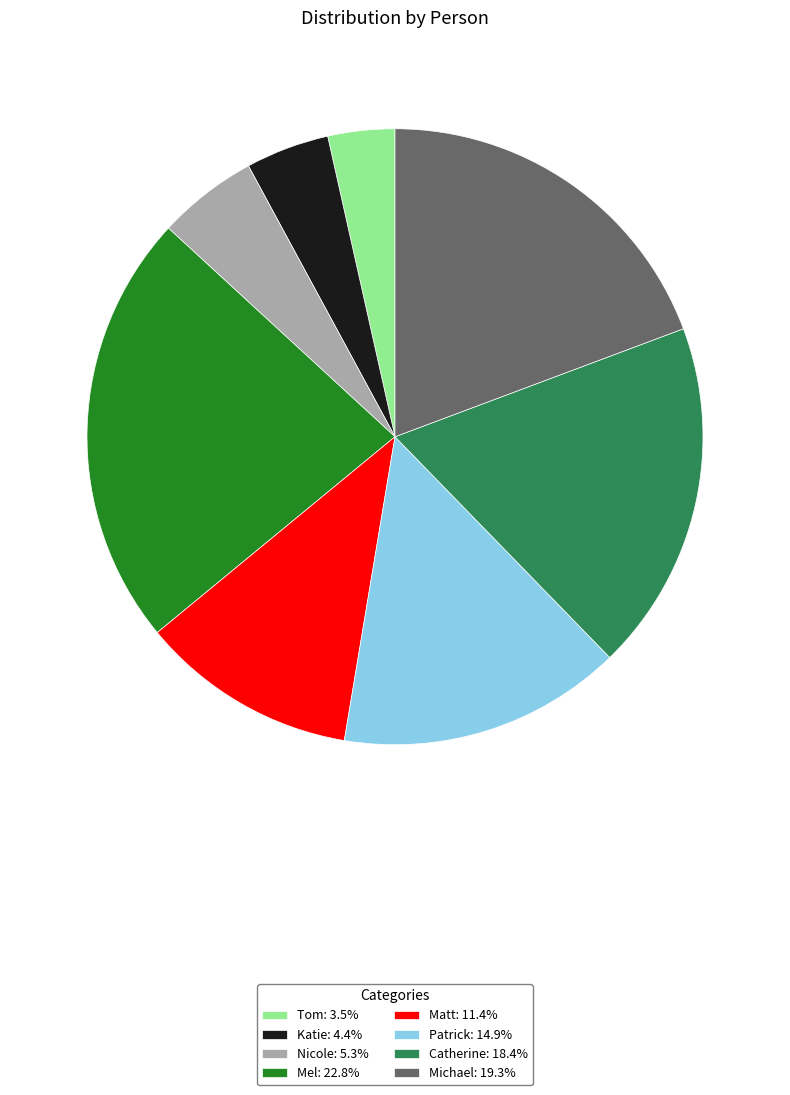

Count the number of slices in the pie.

8